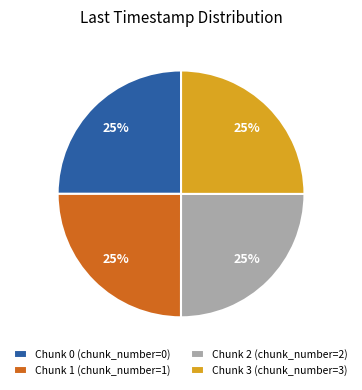

What is the ratio of the value at Chunk 1 (chunk_number=1) to the value at Chunk 0 (chunk_number=0)?

1.0